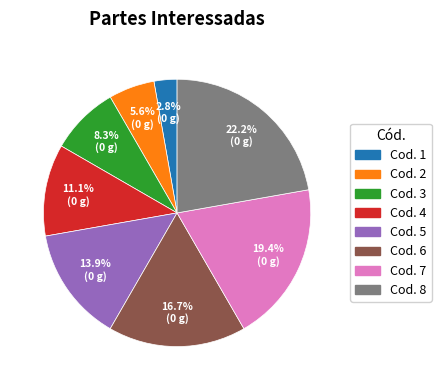

Count the number of slices in the pie.

8